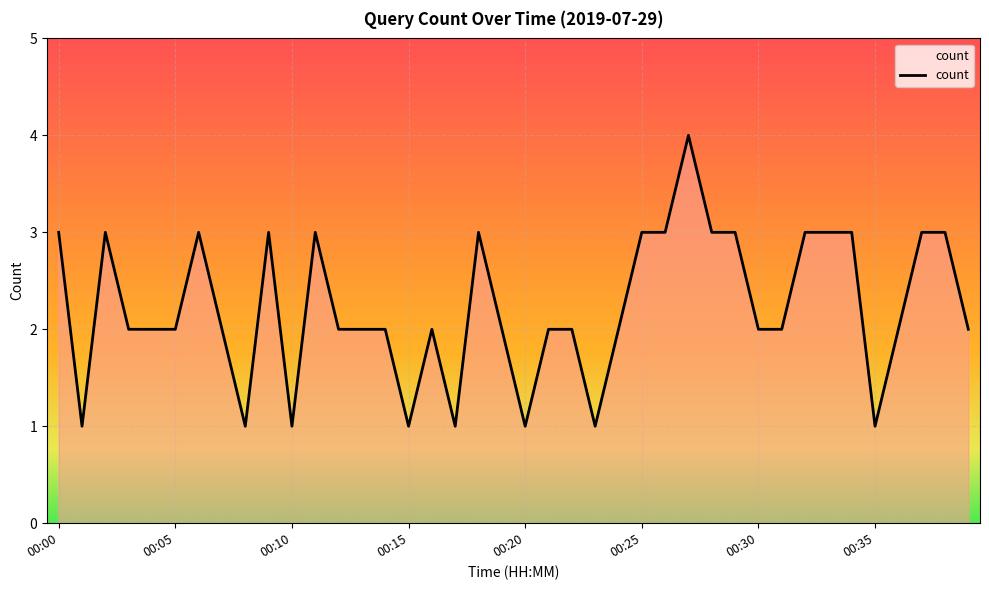

Reading right to left, what are all the values shown in this chart?

2	3	3	2	1	3	3	3	2	2	3	3	4	3	3	2	1	2	2	1	2	3	1	2	1	2	2	2	3	1	3	1	2	3	2	2	2	3	1	3